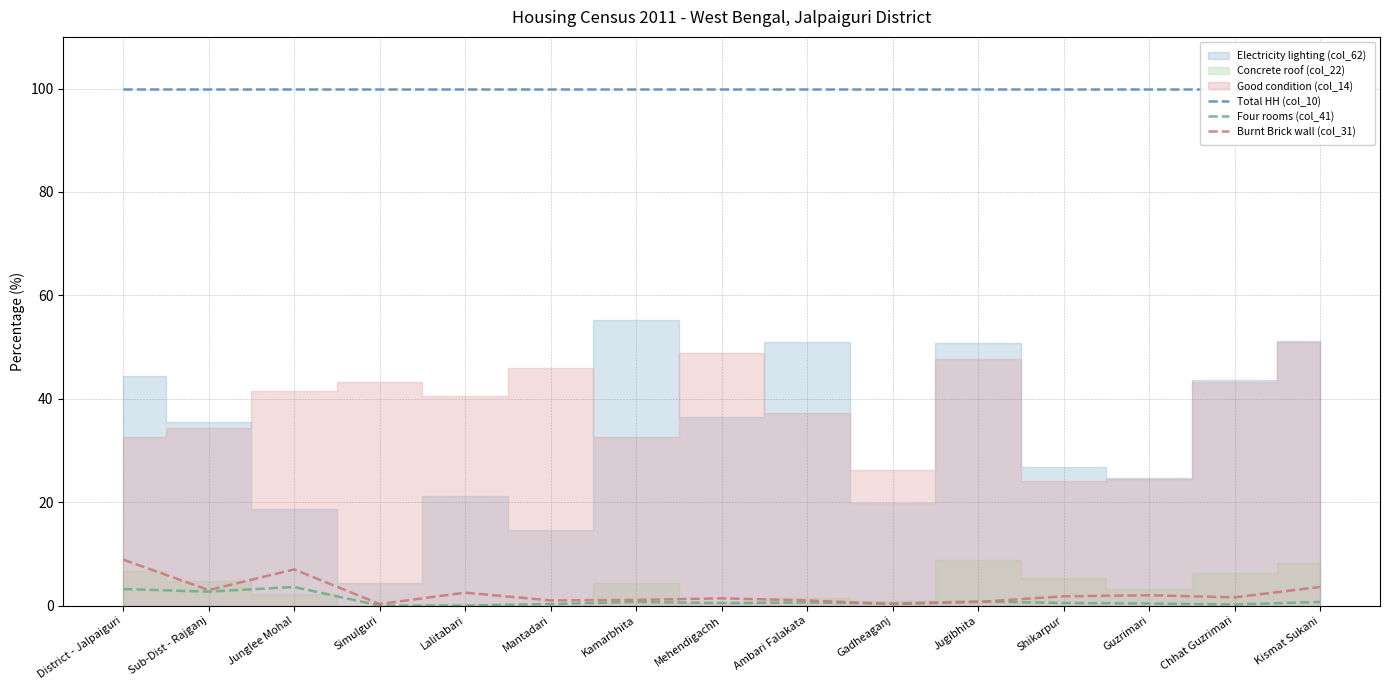

At which category does the chart reach its peak across all series?

District - Jalpaiguri